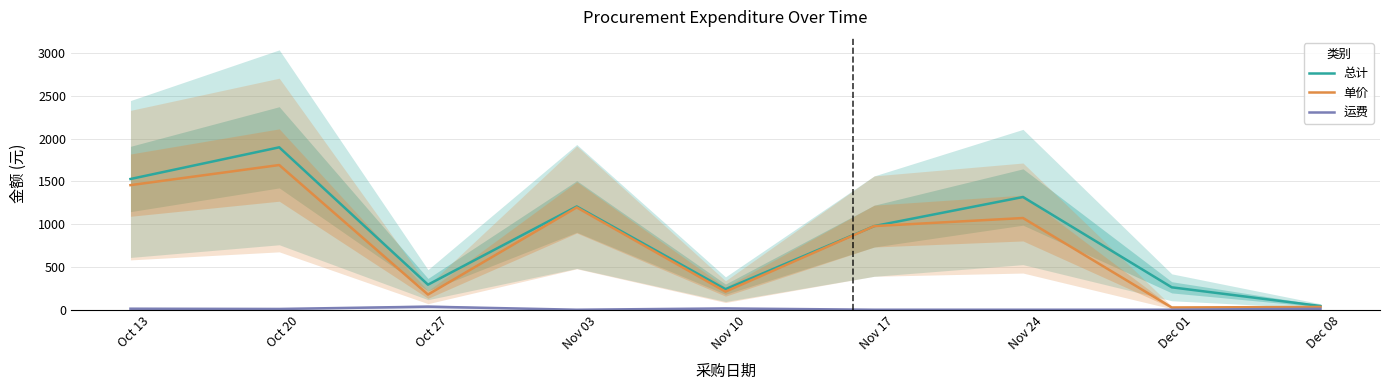

Which series has the largest range (max minus min)?

总计